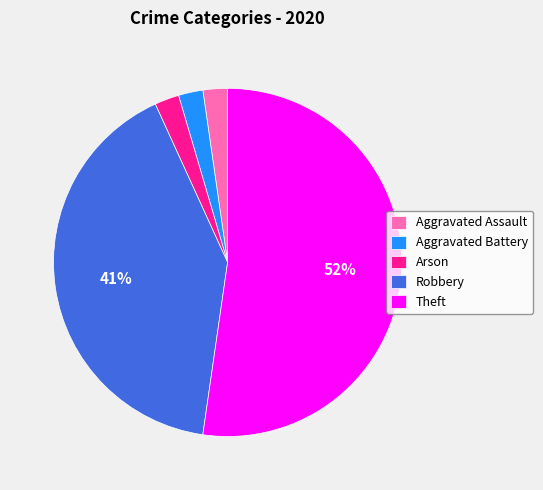

True or false: Aggravated Assault accounts for 2% of the total.

True